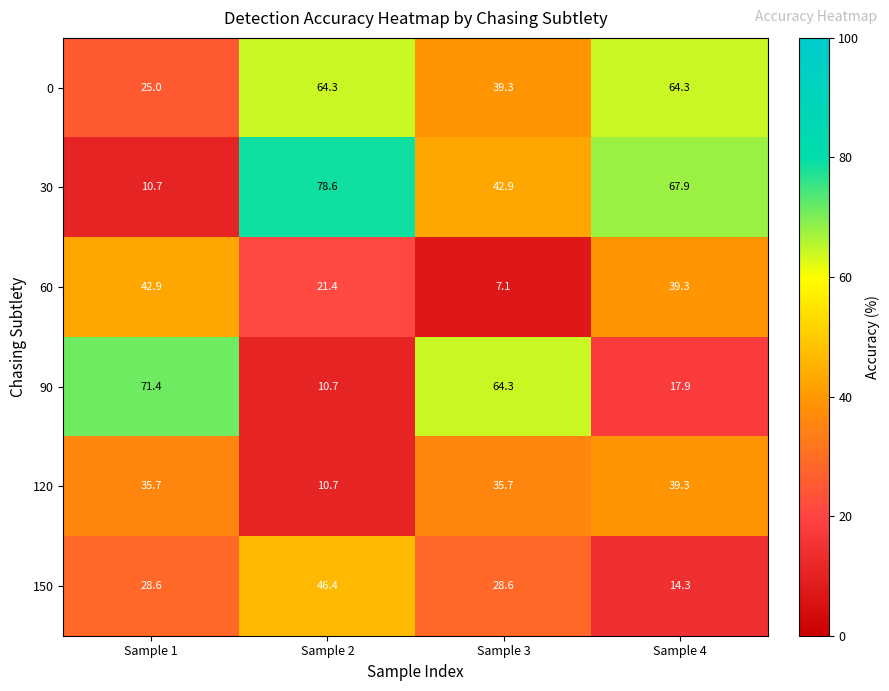

List the series in order of their peak value, lowest first.

120, 60, 150, 0, 90, 30